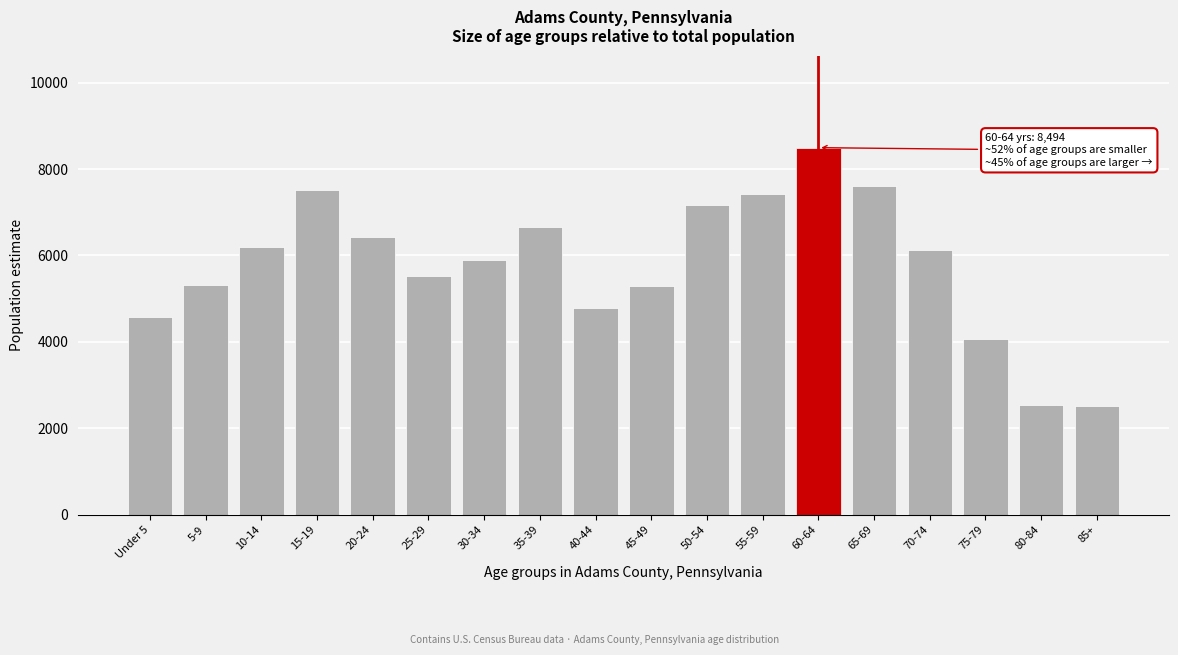

Is it true that the value at 75-79 is 4074?

True